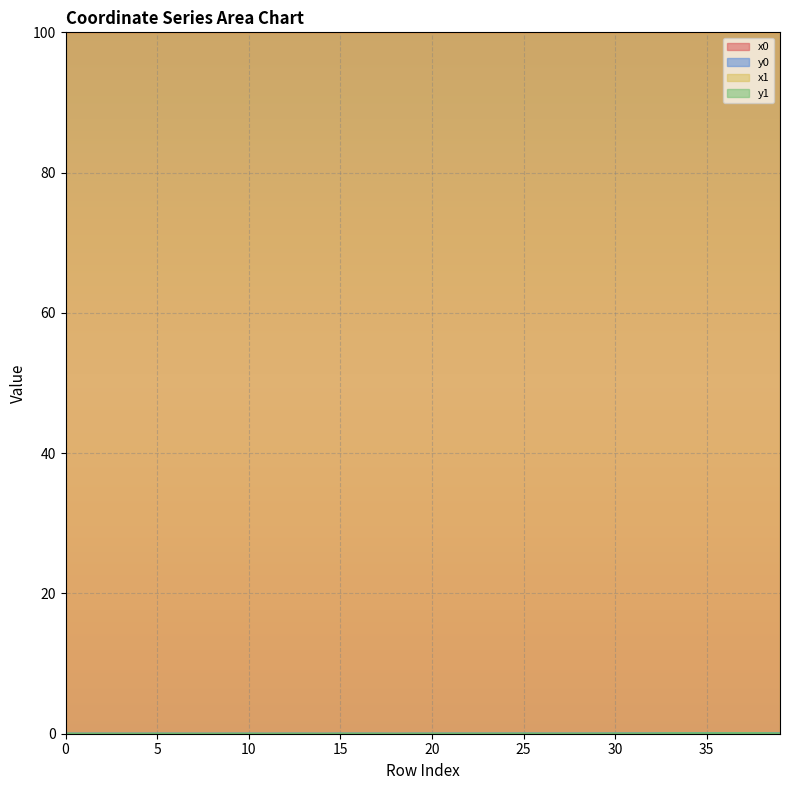

At 33, list the series in order from smallest to largest.

y0, y1, x0, x1